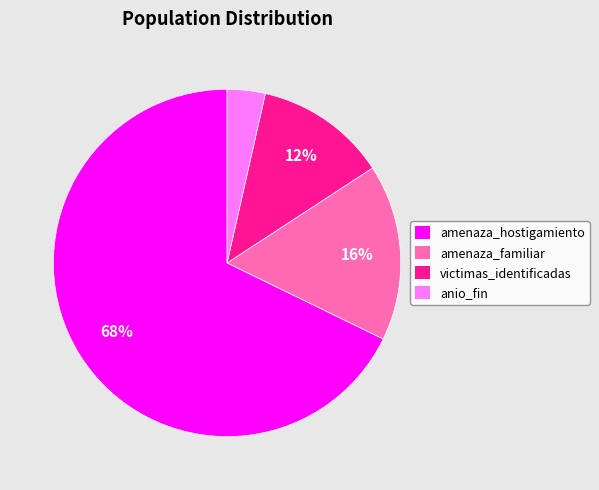

What percentage is the amenaza_hostigamiento slice, to the nearest percent?

68%